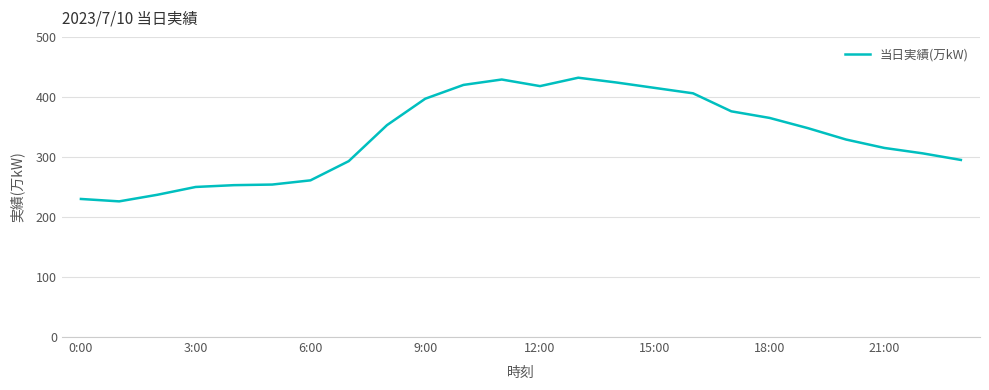

What is the smallest value displayed?

226